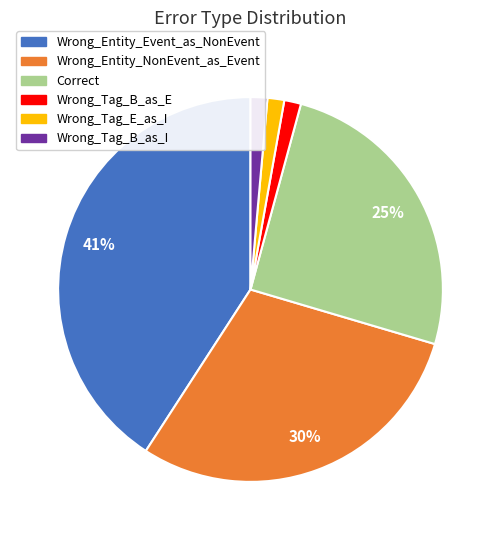

To the nearest percent, what is the difference between the Correct and Wrong_Tag_B_as_E slice percentages?

24%